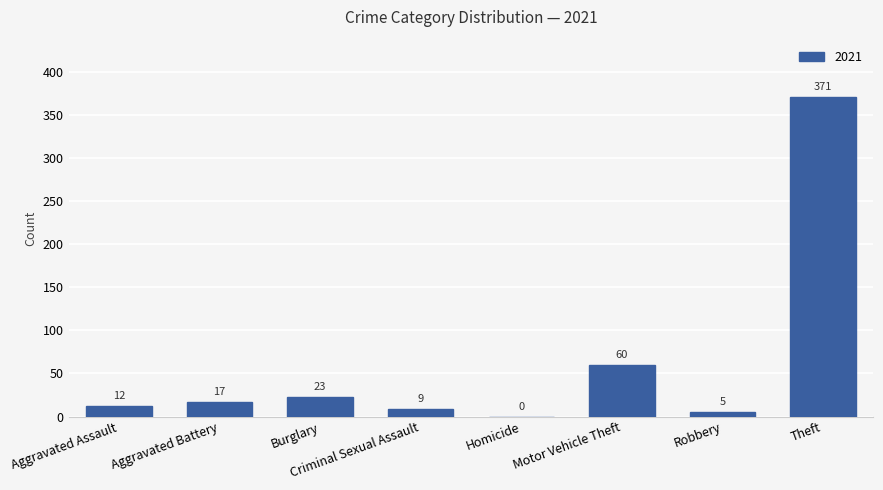

Where is the data nearest to the value 185?

Motor Vehicle Theft